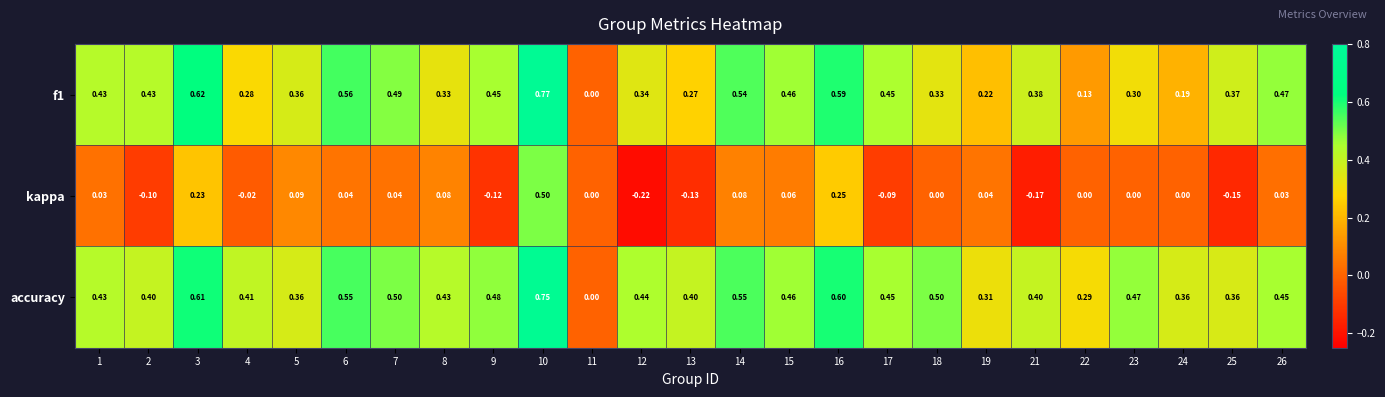

Is the value of f1 at 12 greater than the value of accuracy at 10?

No